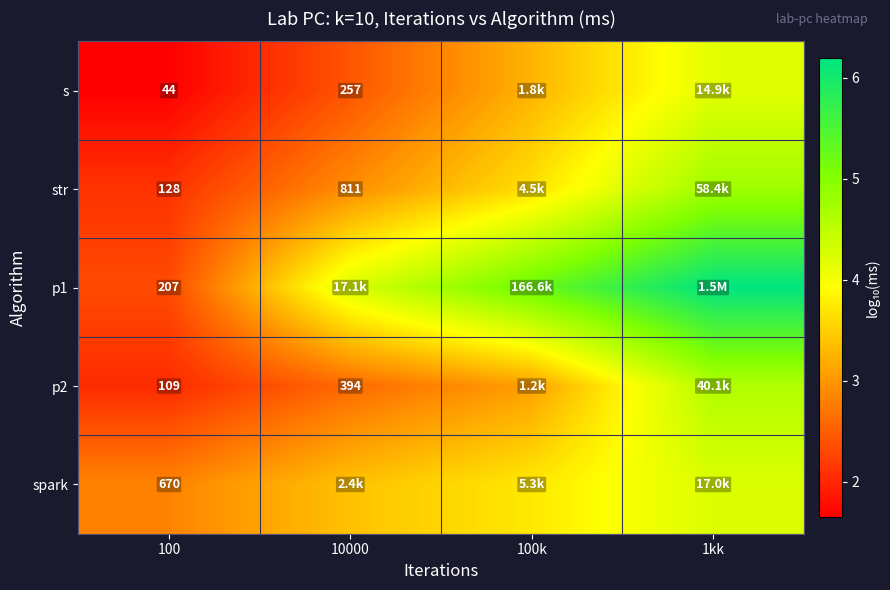

Where does the spark series first go above 3?

10000